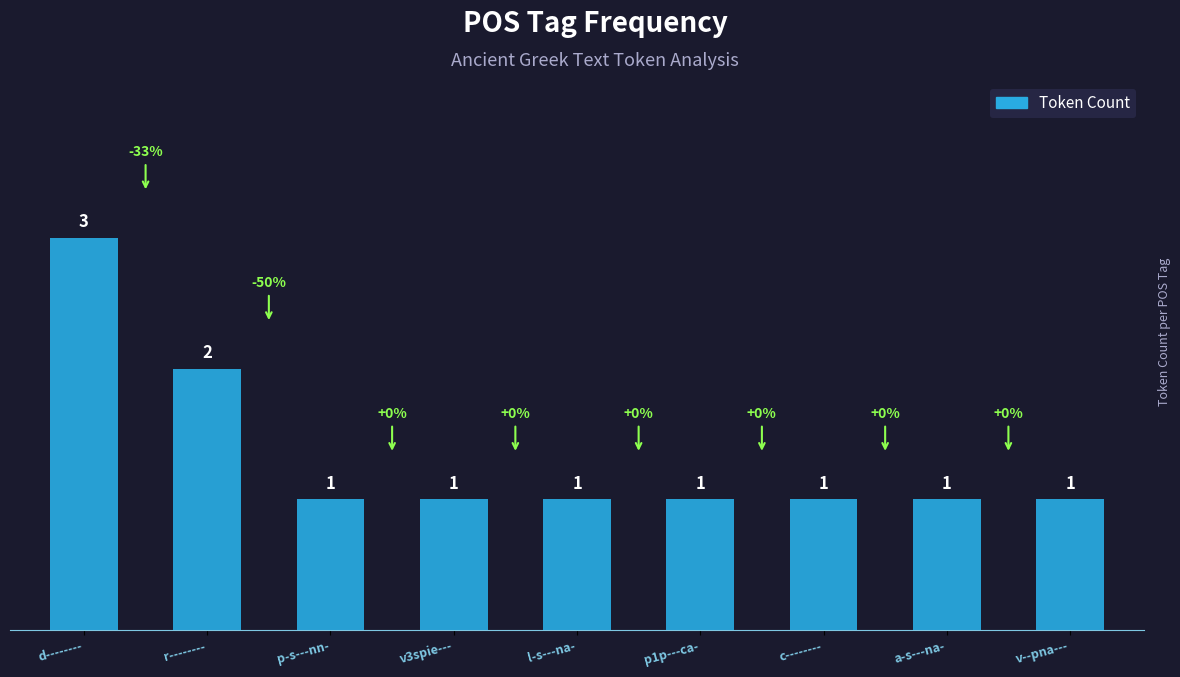

Read the value at p1p---ca-.

1